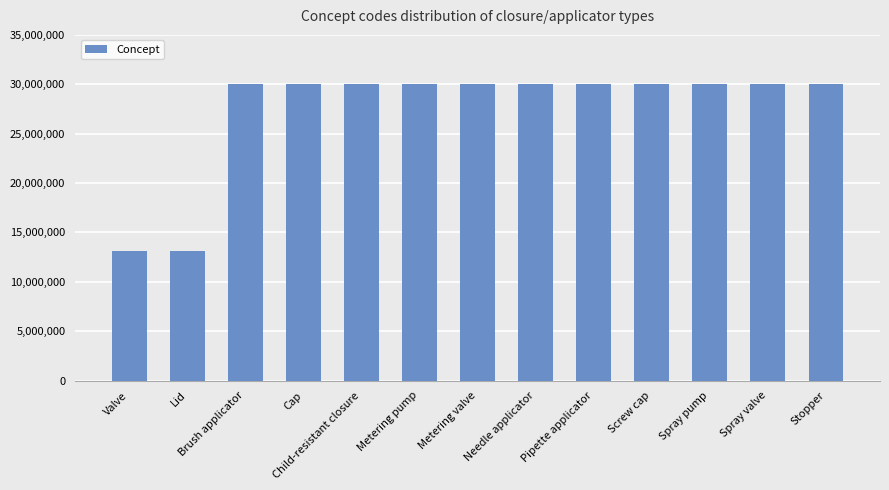

What is the difference between the maximum and minimum values?

16994000